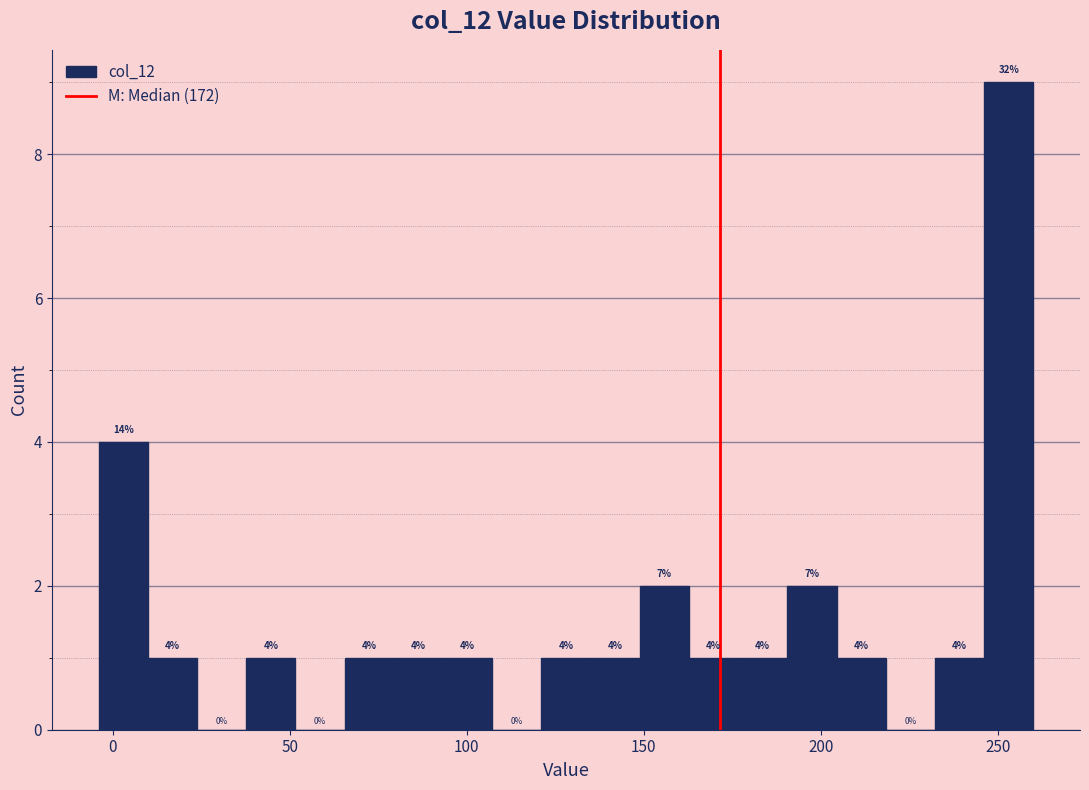

Around what value on the x-axis is the tallest bar? Give the approximate position of its centre, as read against the axis.

255